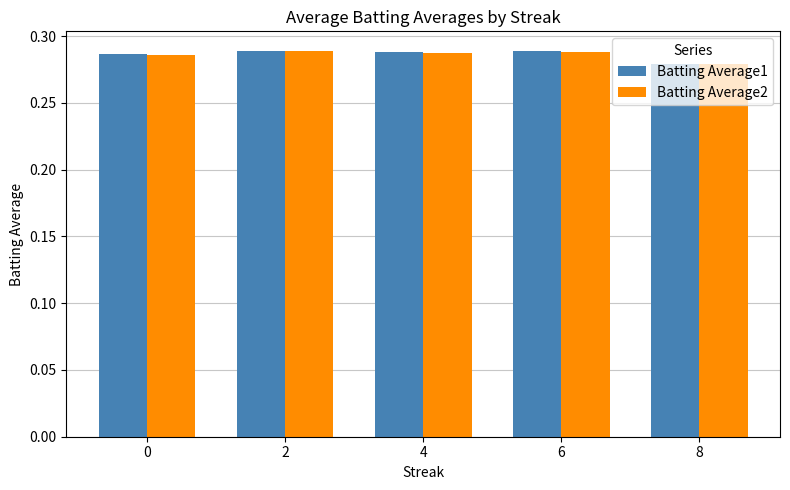

What is the sum of the Batting Average1 values at 8 and 2?

0.6